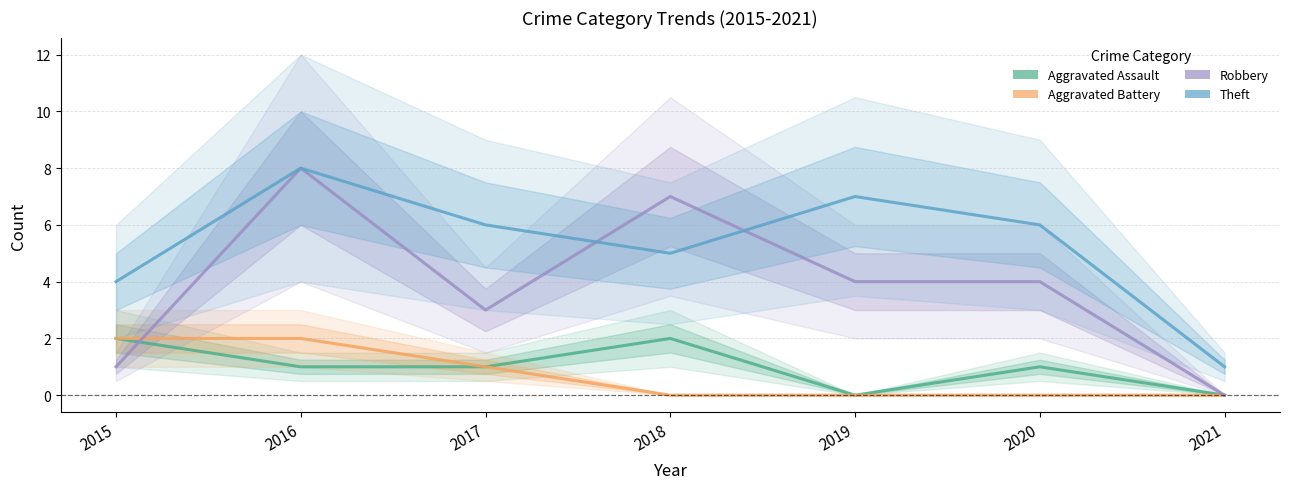

Which category has the lowest value in the Aggravated Assault series?

2019